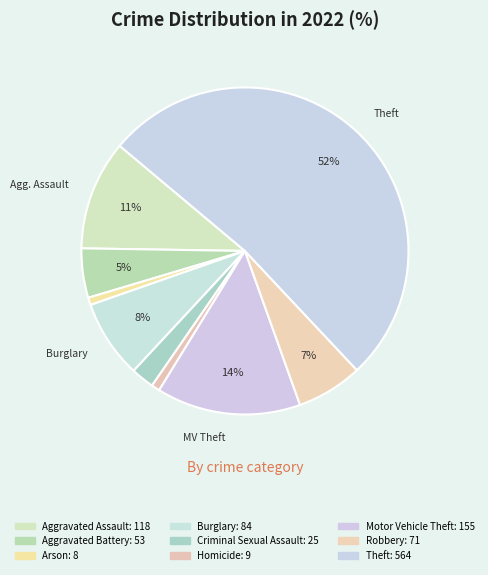

Count the number of slices in the pie.

9